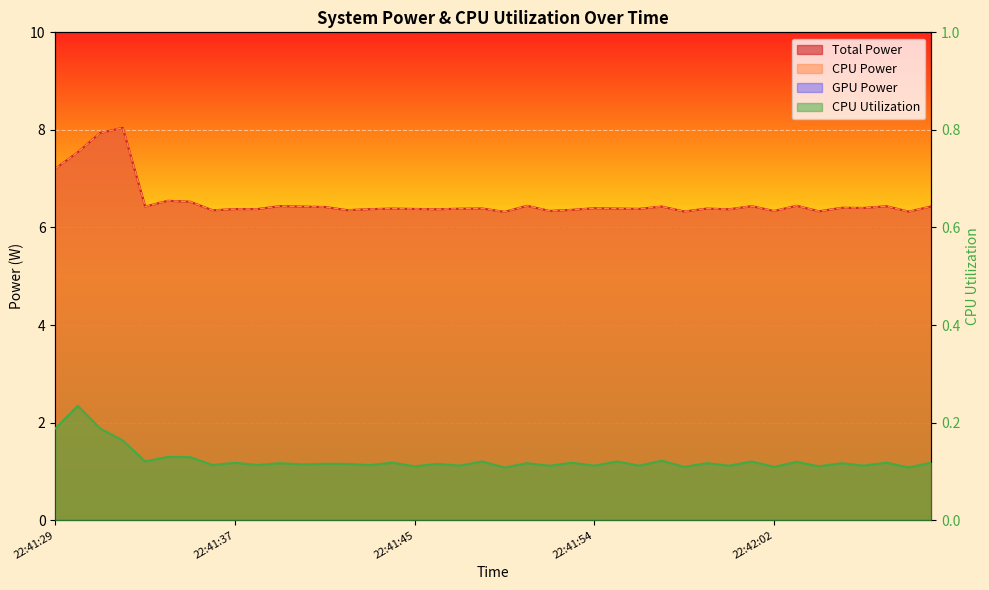

True or false: CPU Utilization and CPU Power cross at least once.

False